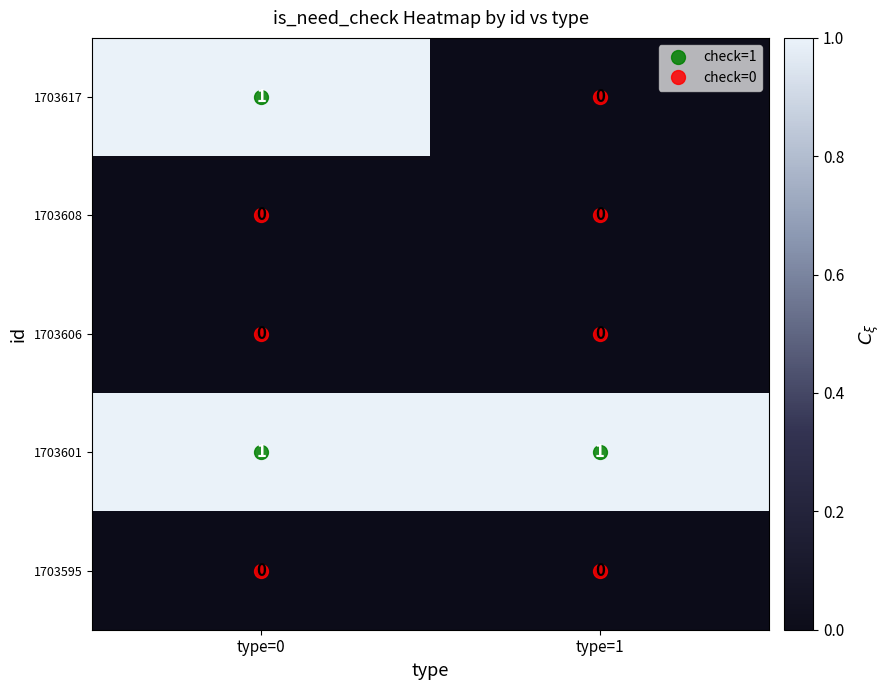

The 1703601 series shows 2 at type=1. True or false?

False